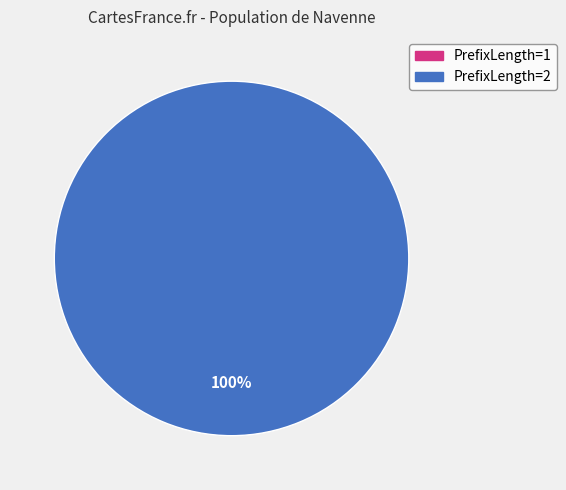

Between PrefixLength=1 and PrefixLength=2, which is larger?

PrefixLength=2